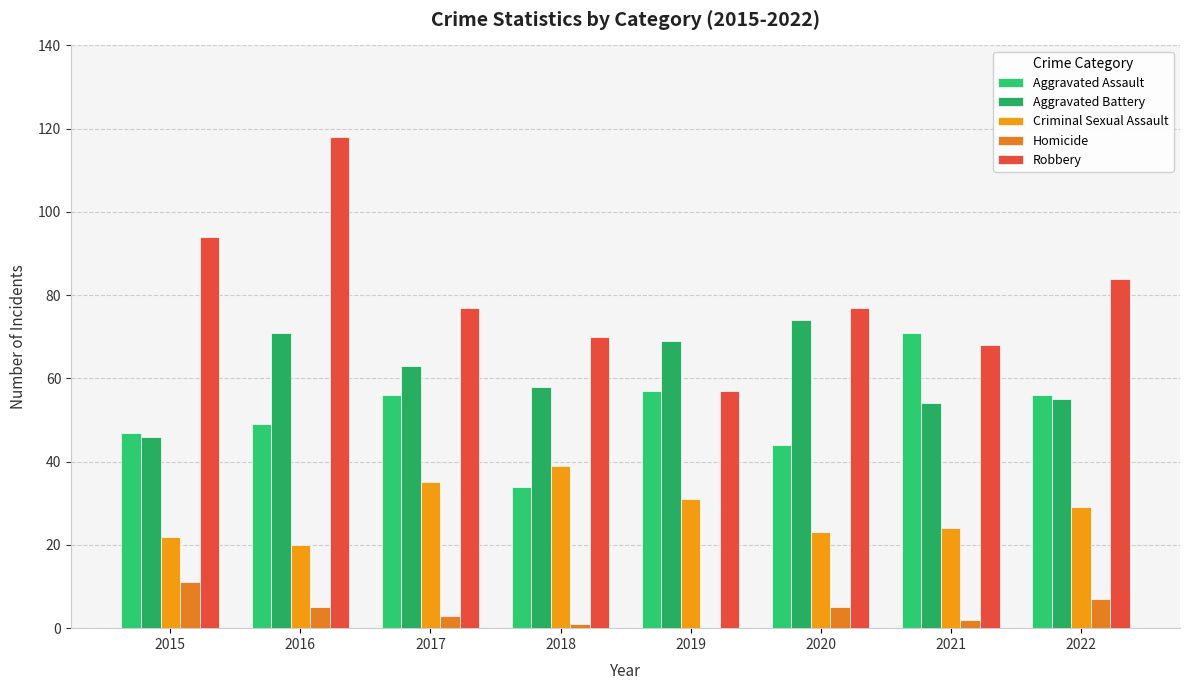

Which series has the largest total across all categories?

Robbery